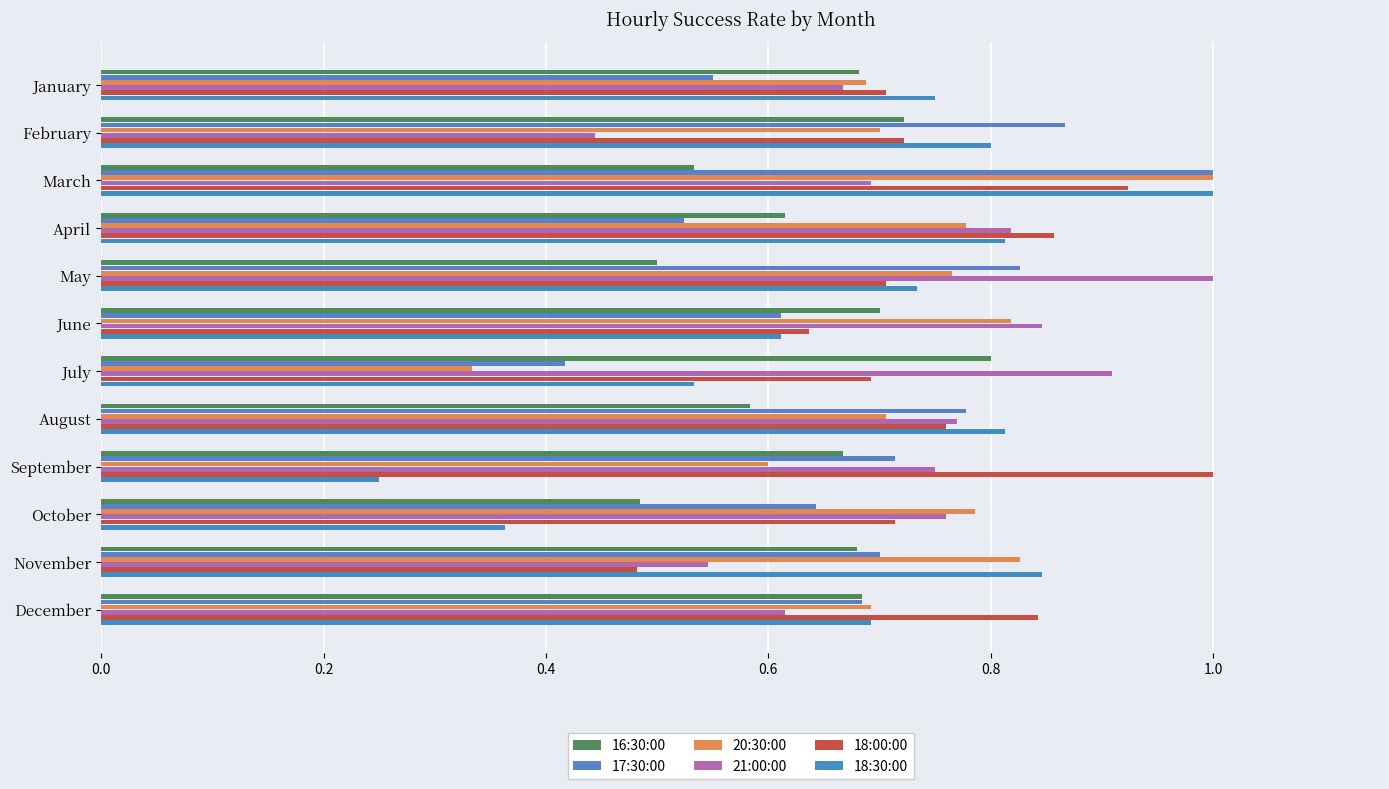

What are all the series names shown in the legend?

16:30:00, 17:30:00, 20:30:00, 21:00:00, 18:00:00, 18:30:00